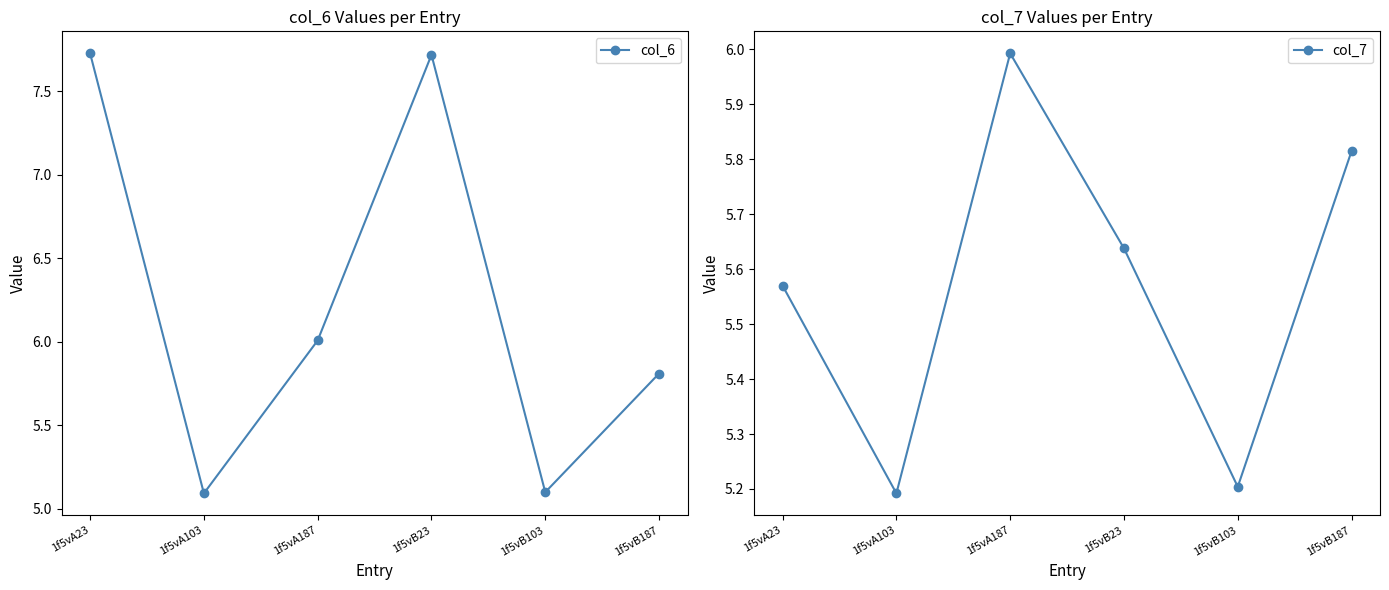

What is the maximum value for col_7?

6.0